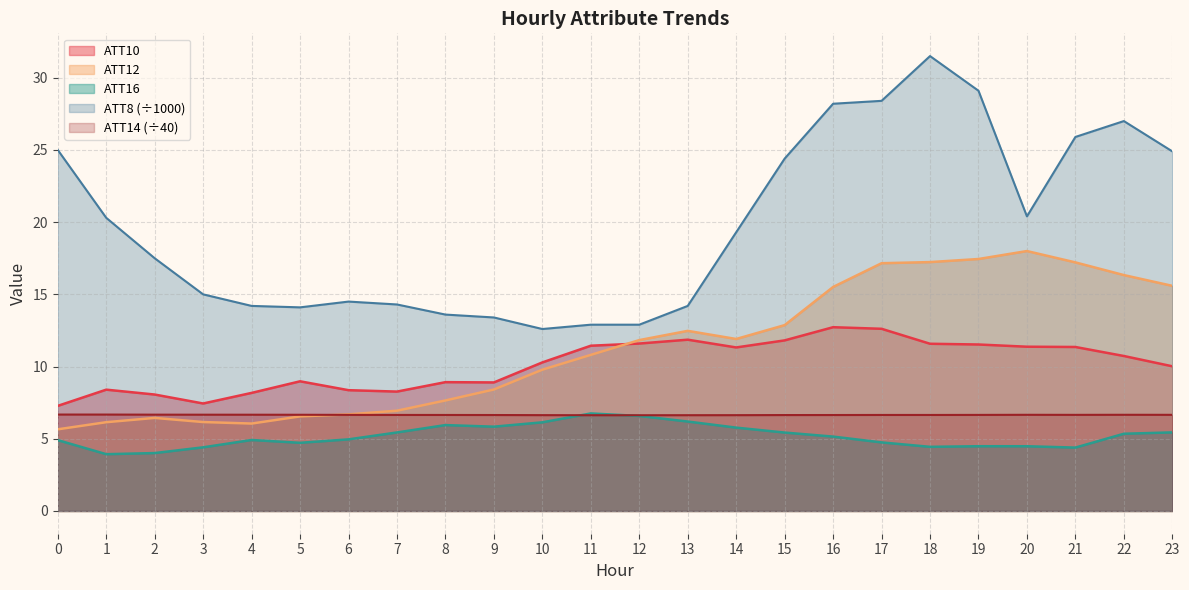

Reading left to right, transcribe all the data shown in this chart.

ATT8: 0=25.0	1=20.3	2=17.5	3=15.0	4=14.2	5=14.1	6=14.5	7=14.3	8=13.6	9=13.4	10=12.6	11=12.9	12=12.9	13=14.2	14=19.3	15=24.4	16=28.2	17=28.4	18=31.5	19=29.1	20=20.4	21=25.9	22=27.0	23=24.9
ATT10: 0=7.3	1=8.4	2=8.1	3=7.4	4=8.2	5=9.0	6=8.4	7=8.3	8=8.9	9=8.9	10=10.3	11=11.4	12=11.6	13=11.9	14=11.3	15=11.8	16=12.7	17=12.6	18=11.6	19=11.5	20=11.4	21=11.4	22=10.7	23=10.0
ATT12: 0=5.7	1=6.1	2=6.4	3=6.2	4=6.1	5=6.5	6=6.7	7=6.9	8=7.7	9=8.4	10=9.8	11=10.8	12=11.8	13=12.5	14=11.9	15=12.9	16=15.5	17=17.2	18=17.2	19=17.4	20=18.0	21=17.2	22=16.3	23=15.6
ATT14: 0=6.7	1=6.7	2=6.7	3=6.7	4=6.7	5=6.7	6=6.7	7=6.7	8=6.6	9=6.6	10=6.6	11=6.6	12=6.6	13=6.6	14=6.6	15=6.6	16=6.6	17=6.6	18=6.6	19=6.7	20=6.7	21=6.7	22=6.7	23=6.7
ATT16: 0=4.9	1=3.9	2=4.0	3=4.4	4=4.9	5=4.7	6=5.0	7=5.4	8=5.9	9=5.8	10=6.1	11=6.8	12=6.6	13=6.2	14=5.8	15=5.4	16=5.2	17=4.7	18=4.4	19=4.5	20=4.5	21=4.4	22=5.3	23=5.4